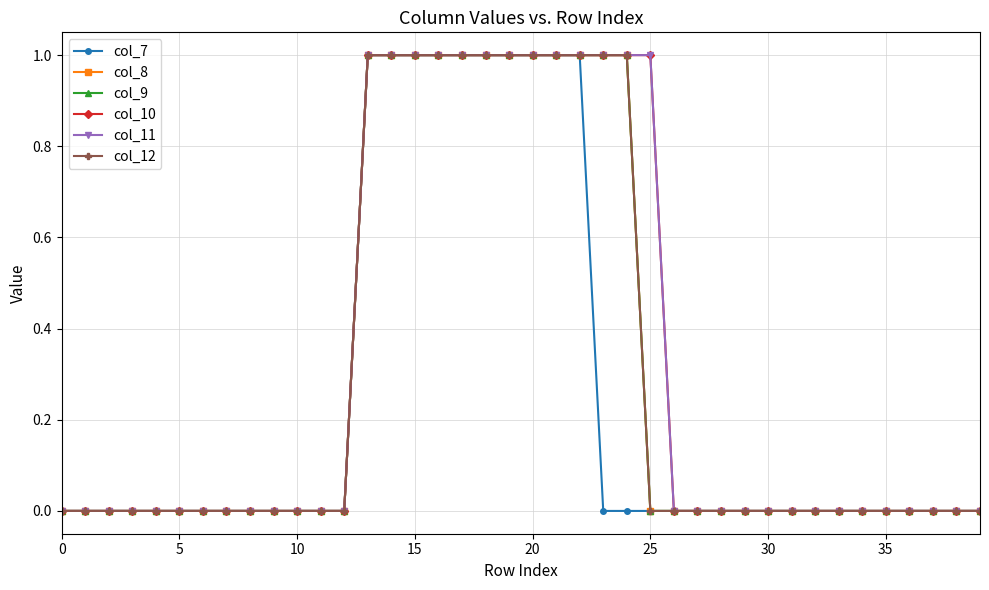

Does the chart have visible grid lines?

Yes